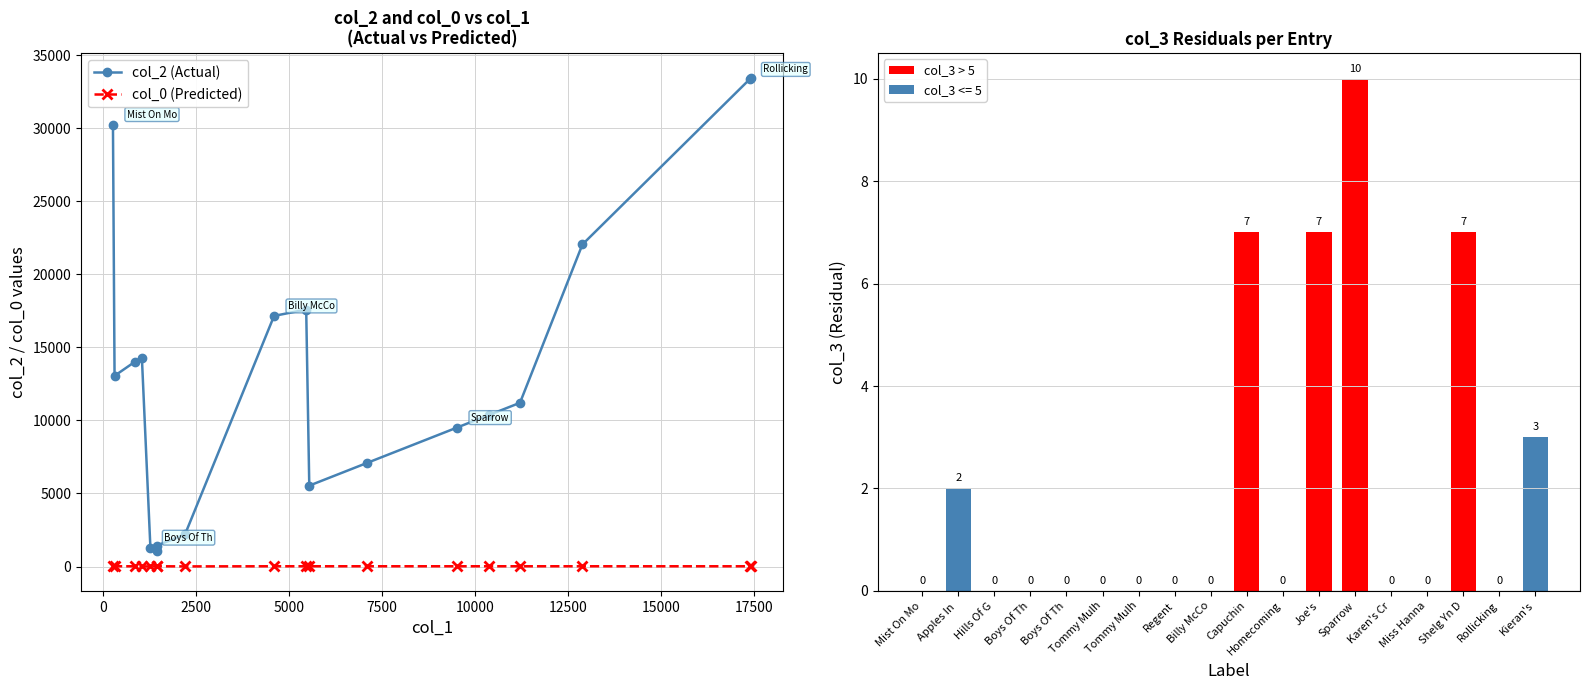

At how many categories does at least one series exceed 12199?

9